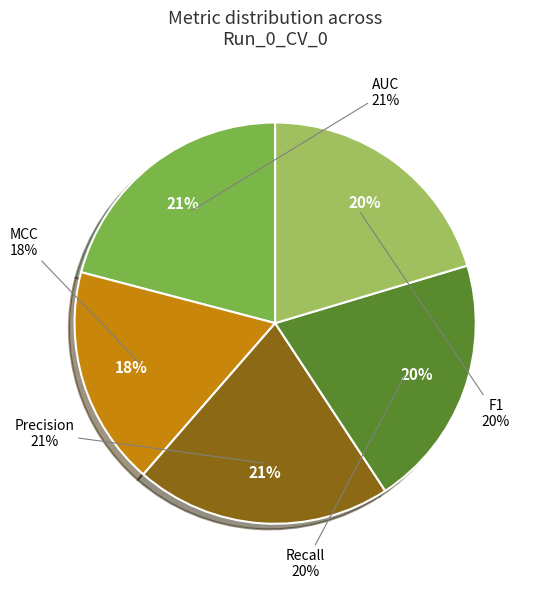

Which category has the smallest portion of the pie?

MCC